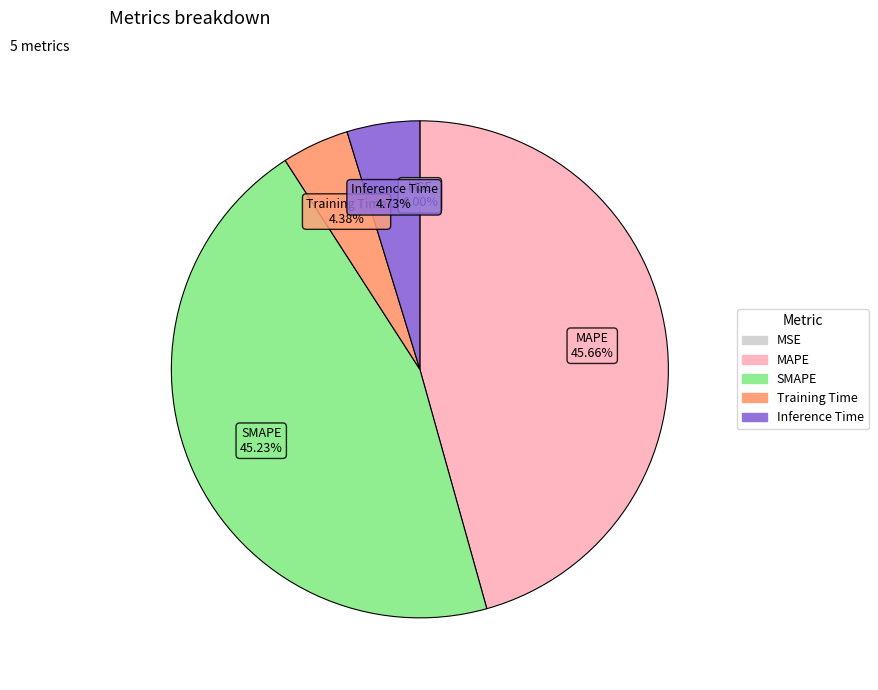

To the nearest percent, what portion does Inference Time represent?

5%